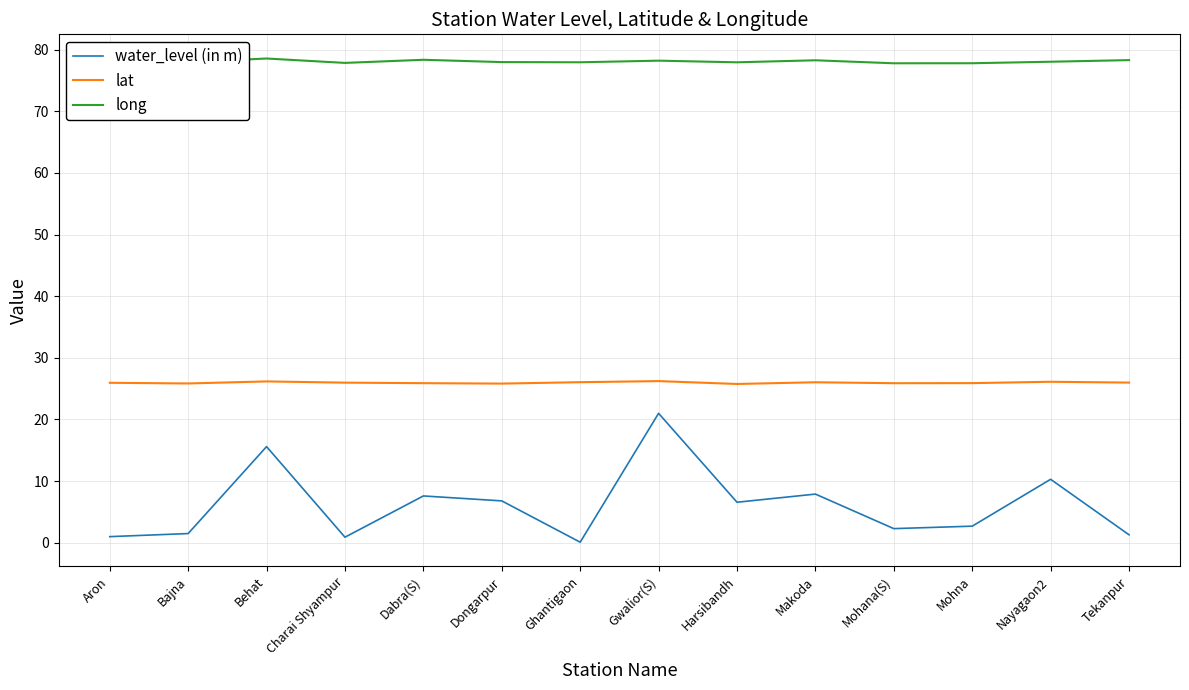

Which series has the widest spread of values?

water_level (in m)